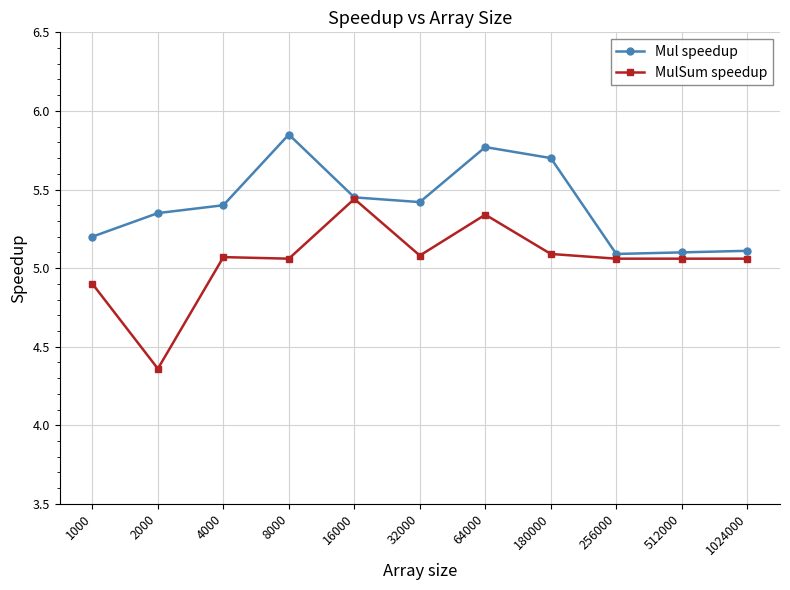

List the series in order of their overall mean, highest first.

Mul speedup, MulSum speedup